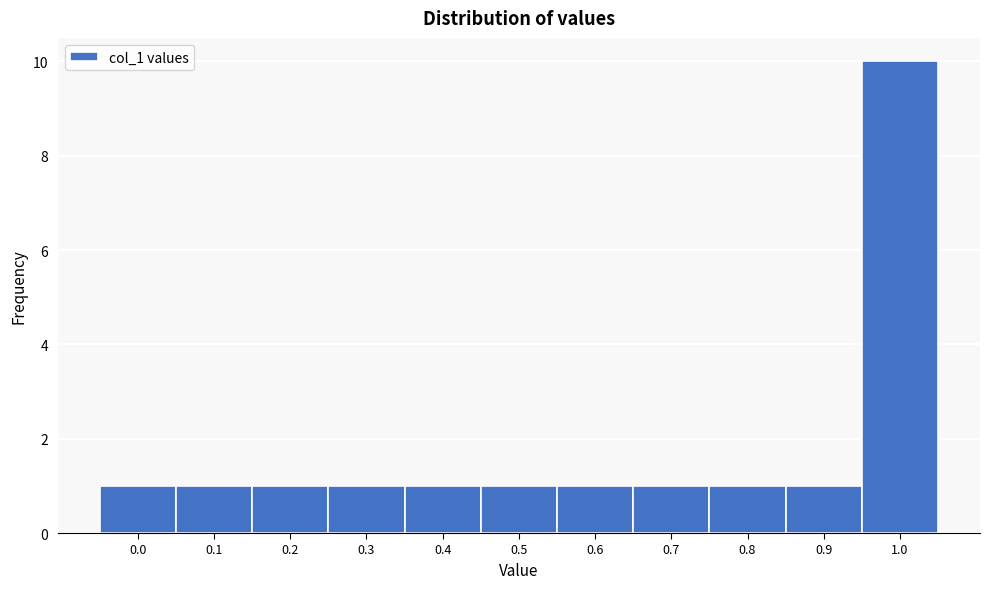

Reading left to right, transcribe this chart: for each bar, give the range it covers on the x-axis and its height. The values are not printed on the chart, so give them approximately, as read against the axis.

-0.05 to 0.05: 1
0.05 to 0.15: 1
0.15 to 0.25: 1
0.25 to 0.35: 1
0.35 to 0.45: 1
0.45 to 0.55: 1
0.55 to 0.65: 1
0.65 to 0.75: 1
0.75 to 0.85: 1
0.85 to 0.95: 1
0.95 to 1.05: 10